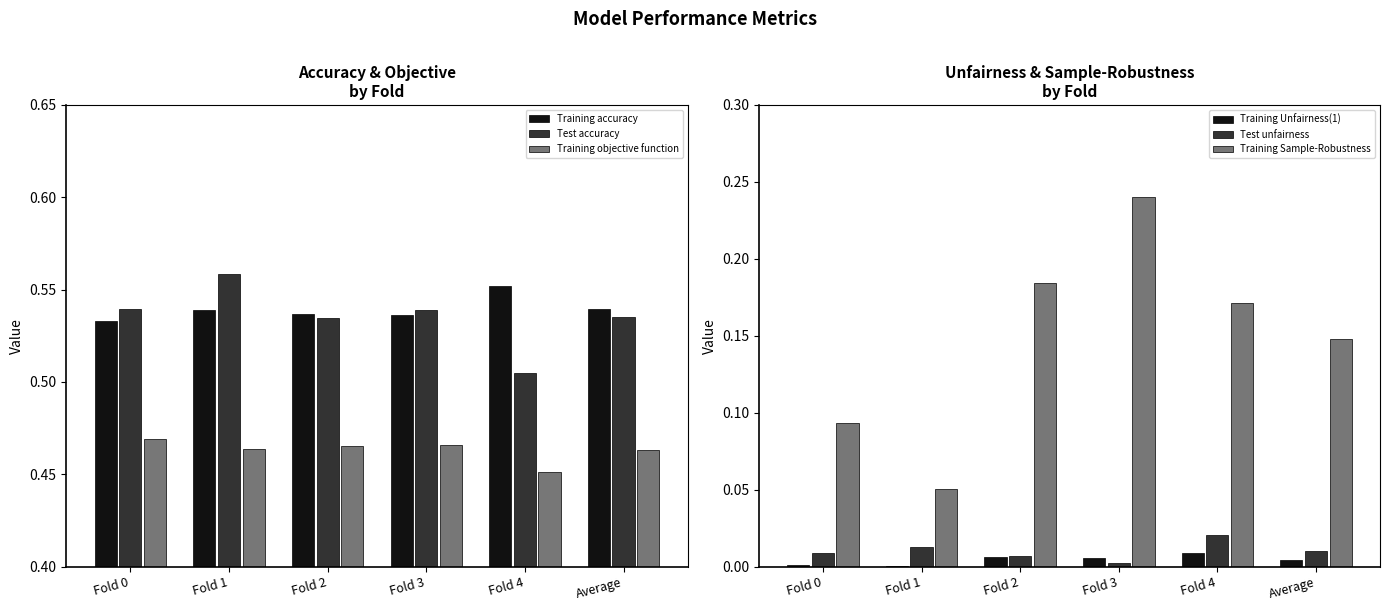

The value of Training accuracy at Fold 1 is 0.5. True or false?

True